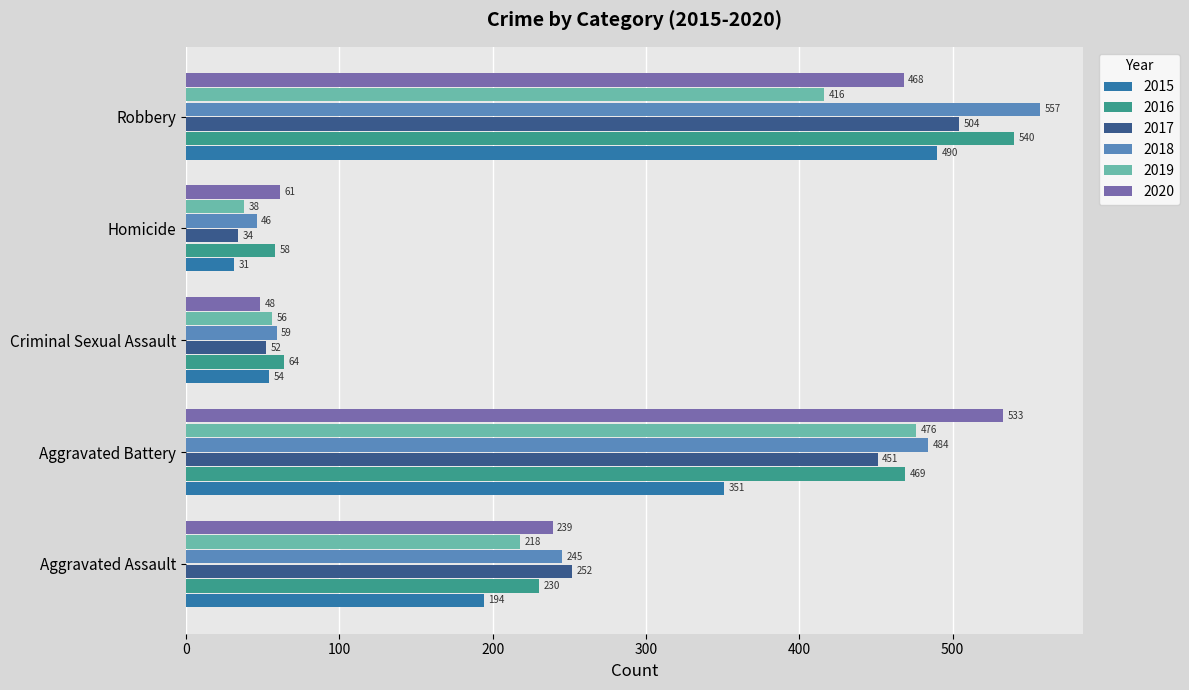

What value does the 2019 series have at Robbery?

416